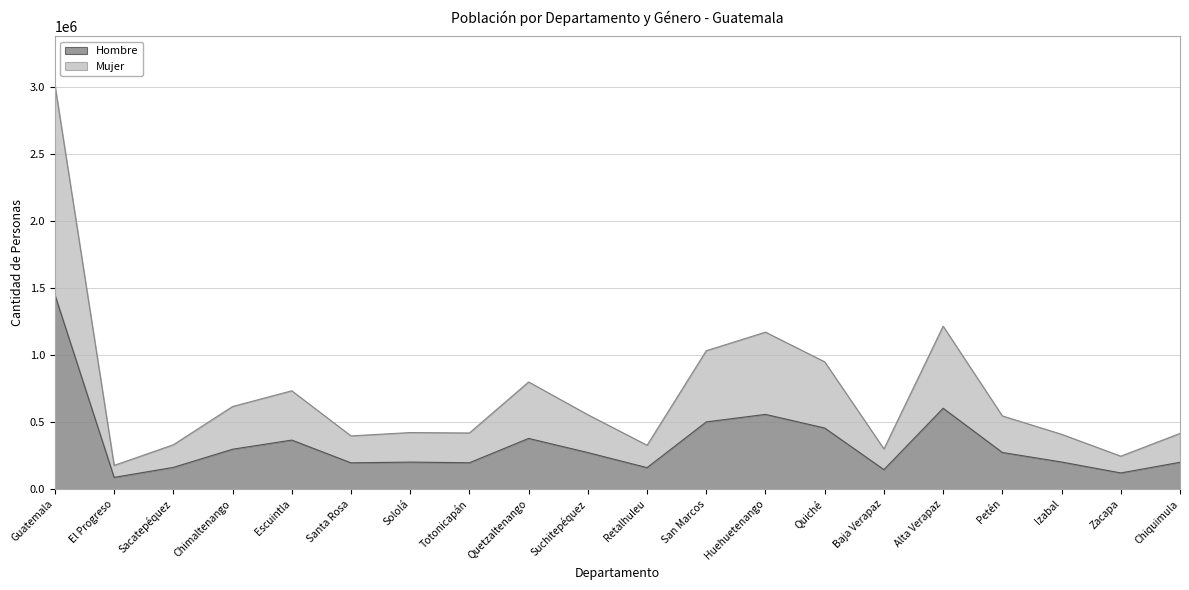

What is the label of the 16th point from the left?

Alta Verapaz